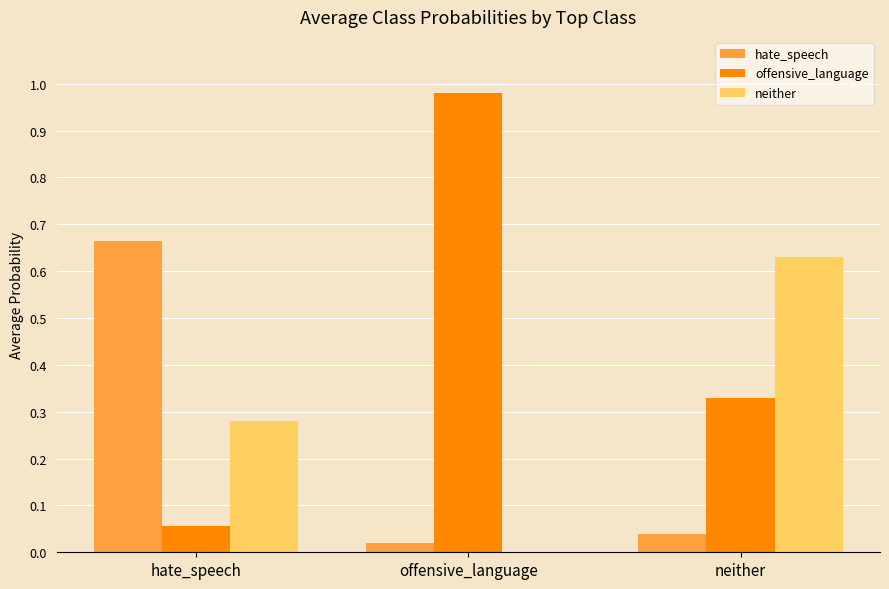

True or false: hate_speech has a value of 0.1 at neither.

False